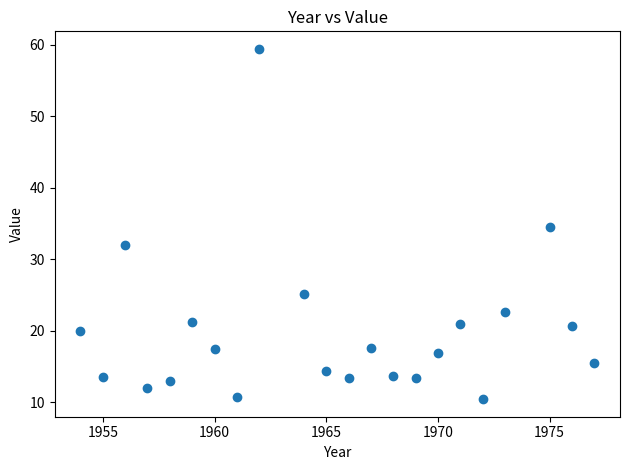

What is the range of Y values (max minus min)?

49.0